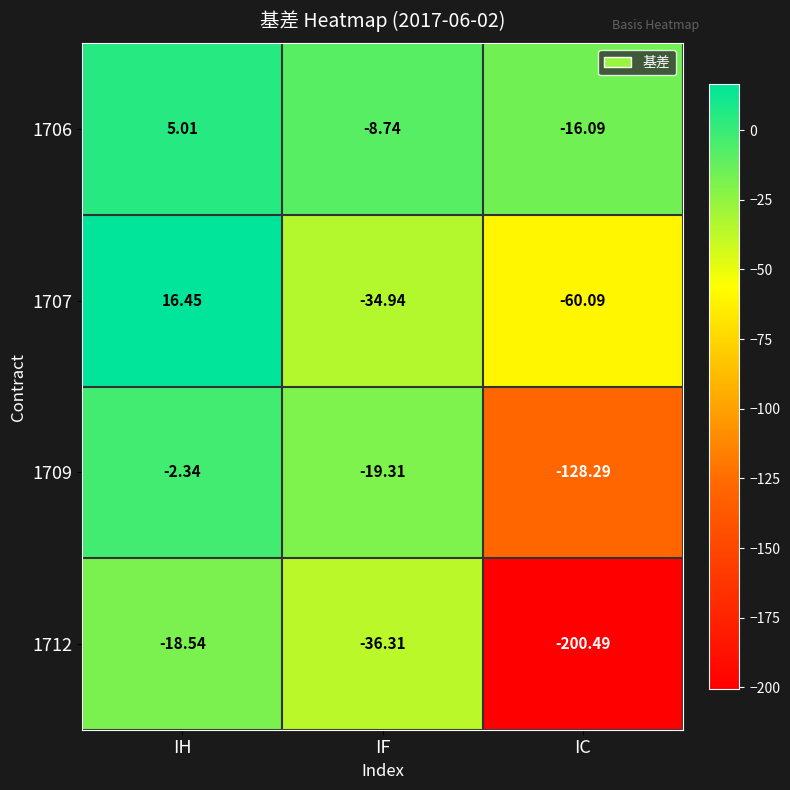

Where does the 1707 series first go above -34?

IH